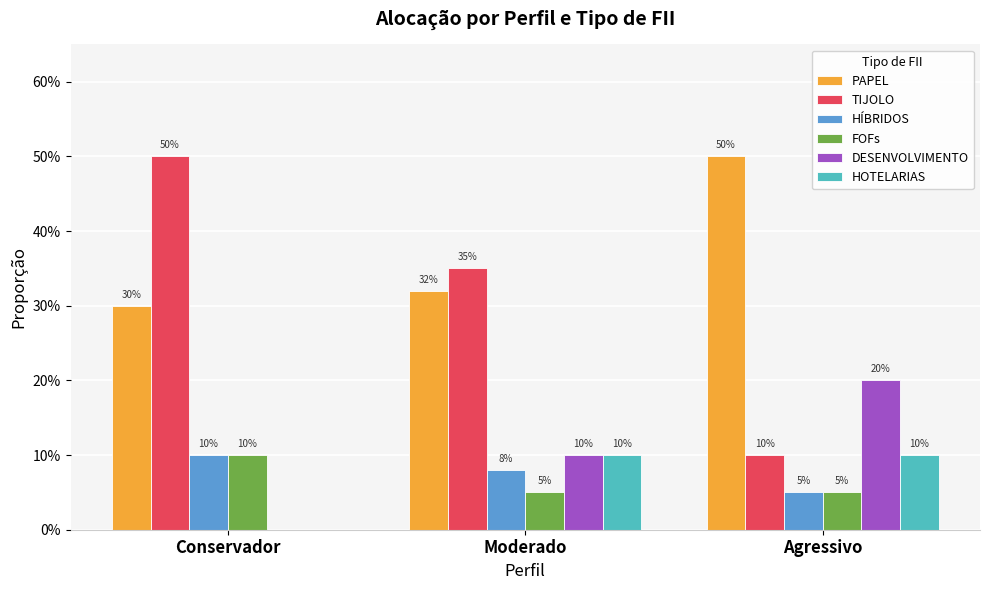

What position from the left is Conservador?

1